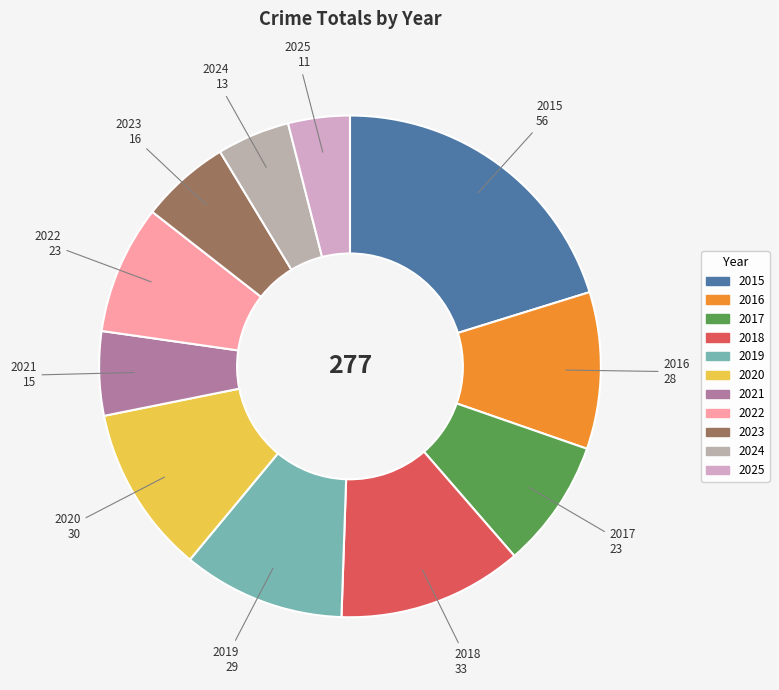

Combined, do 2018 and 2021 account for over 50%?

No